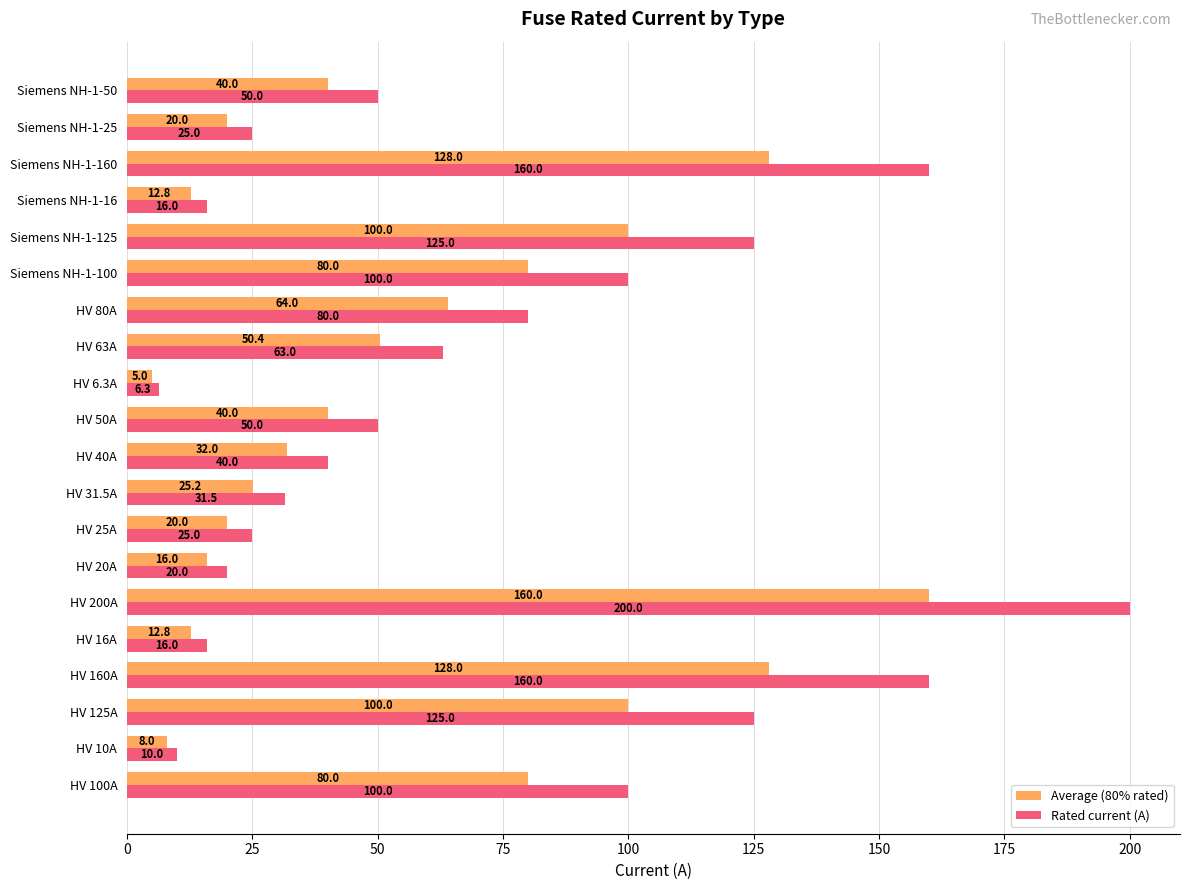

Rank the series by their maximum value, from highest to lowest.

Rated current (A), Average (80% rated)